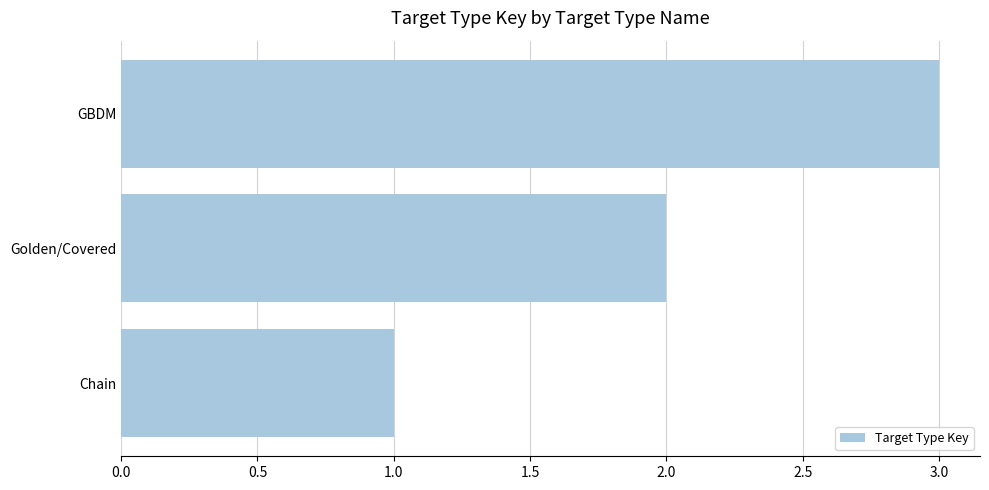

How many values are between 1 and 3?

3